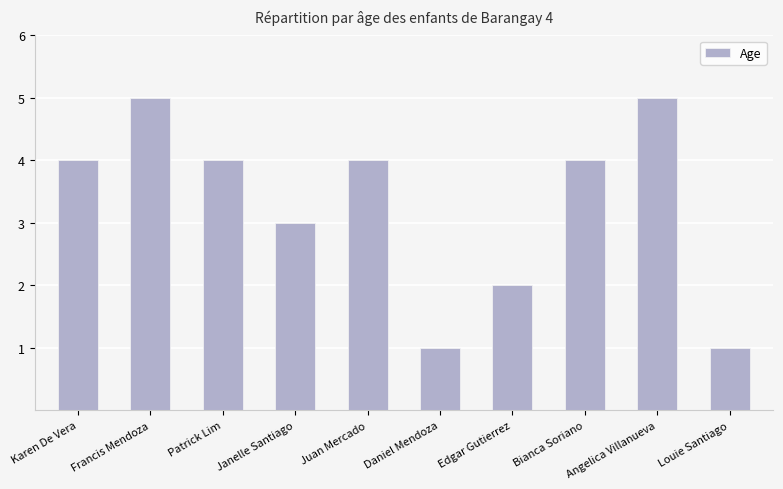

What is the sum of the values at Edgar Gutierrez and Patrick Lim?

6